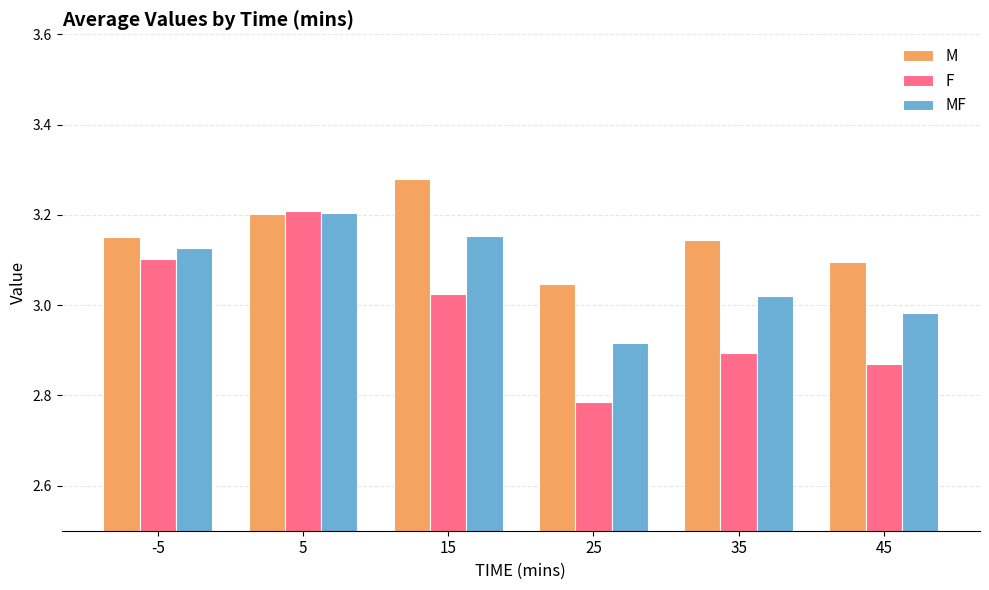

Which category has the highest value in the F series?

5